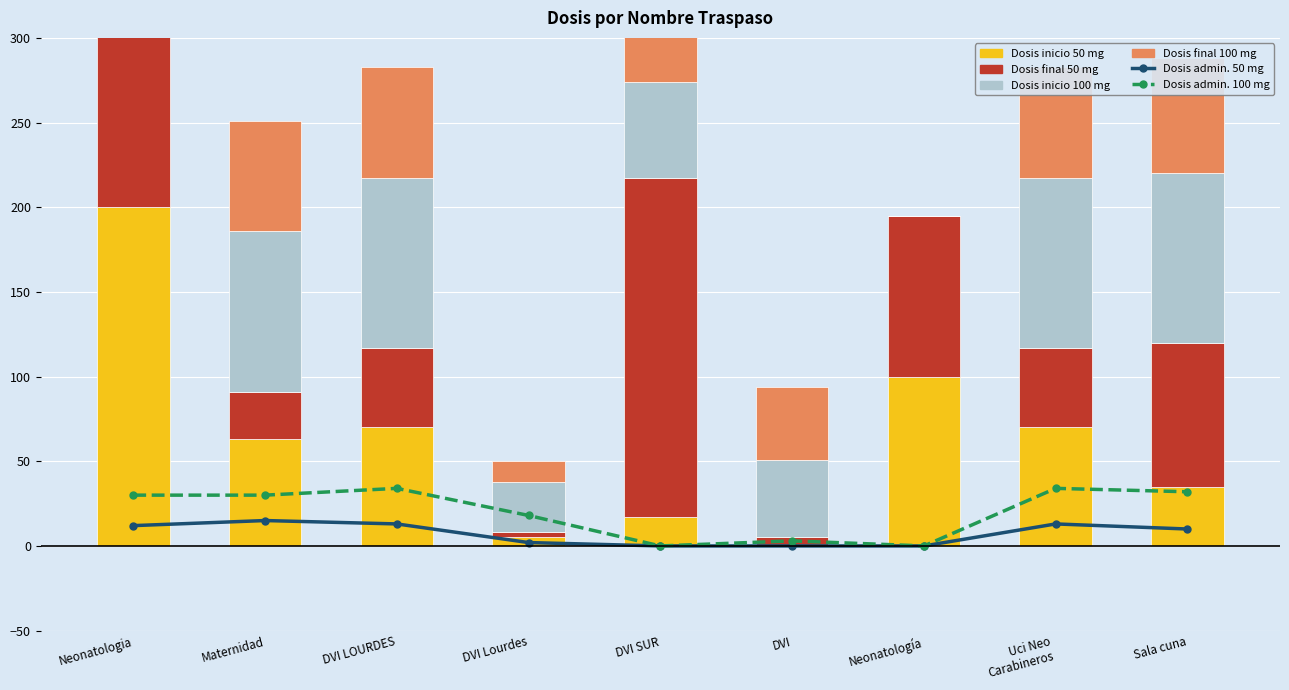

The Dosis admin. 100 mg series shows 30 at Neonatologia. True or false?

True